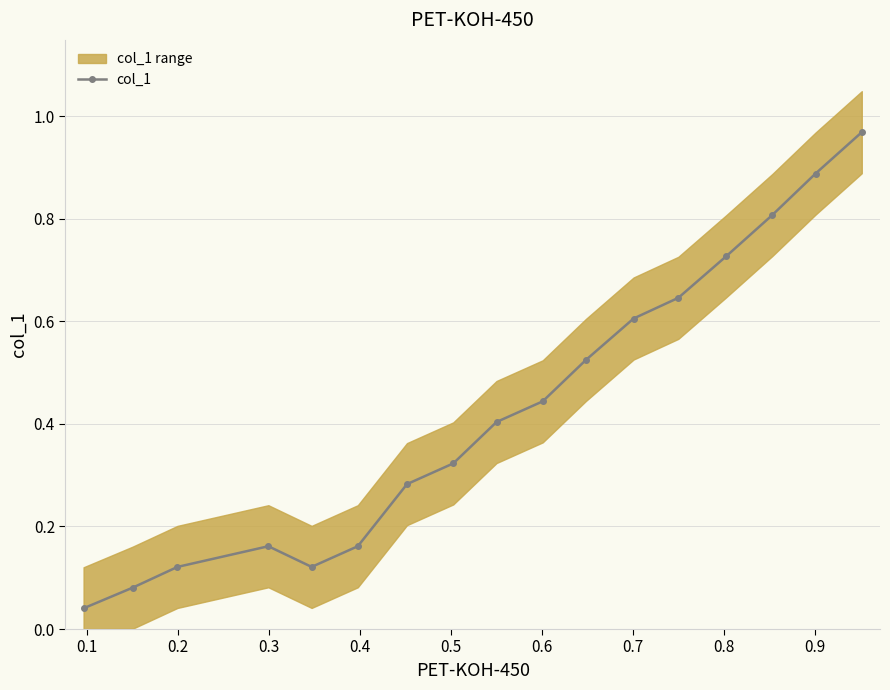

In col_1, how many points are higher than both neighbors (excluding endpoints)?

1